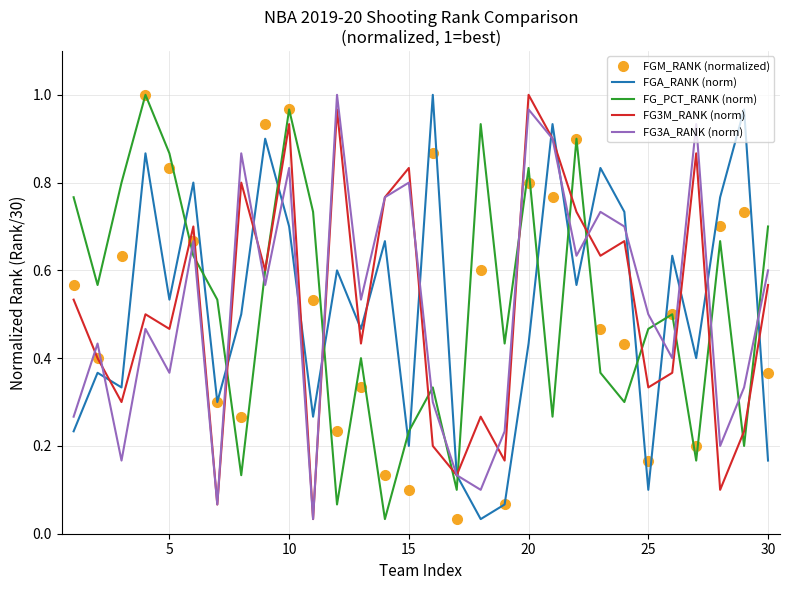

How many times do FG3A_RANK (norm) and FG_PCT_RANK (norm) cross each other?

16